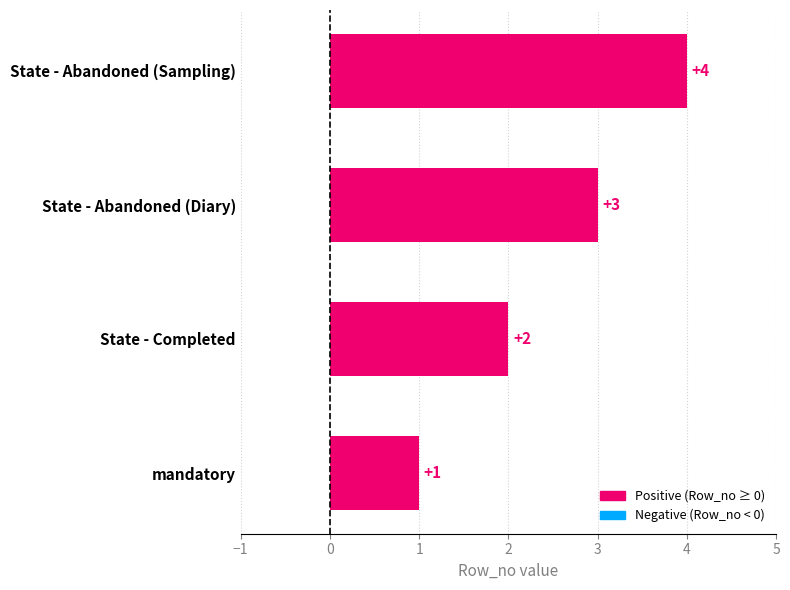

List the labels in order of value, smallest first.

mandatory, State - Completed, State - Abandoned (Diary), State - Abandoned (Sampling)